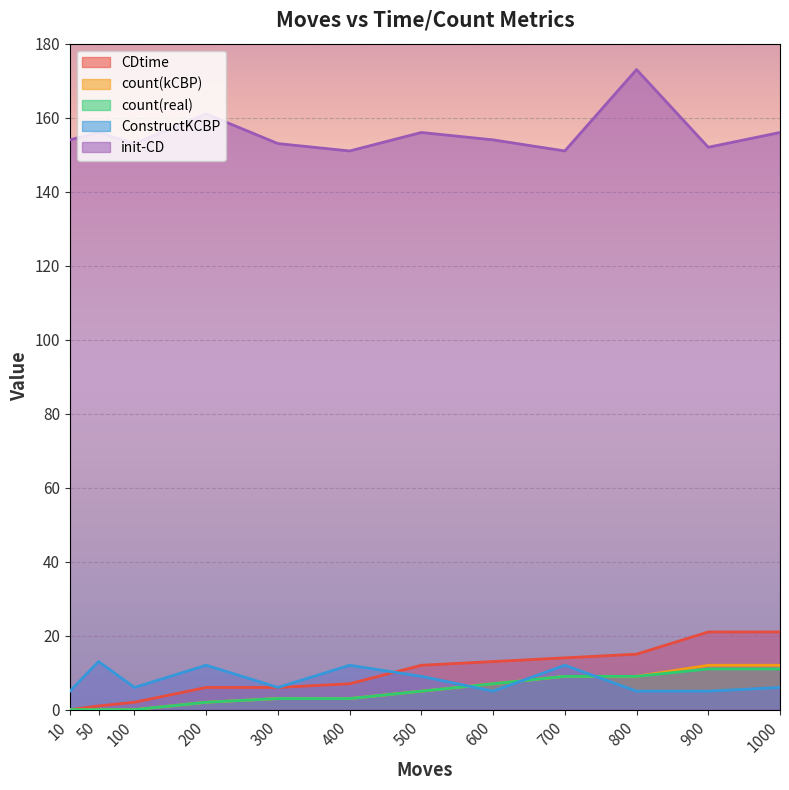

How many lines are shown in the chart?

5